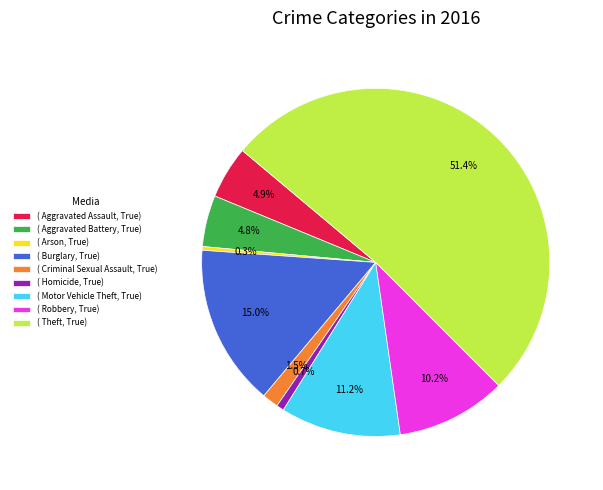

What is the largest slice in the pie chart?

( Theft, True)